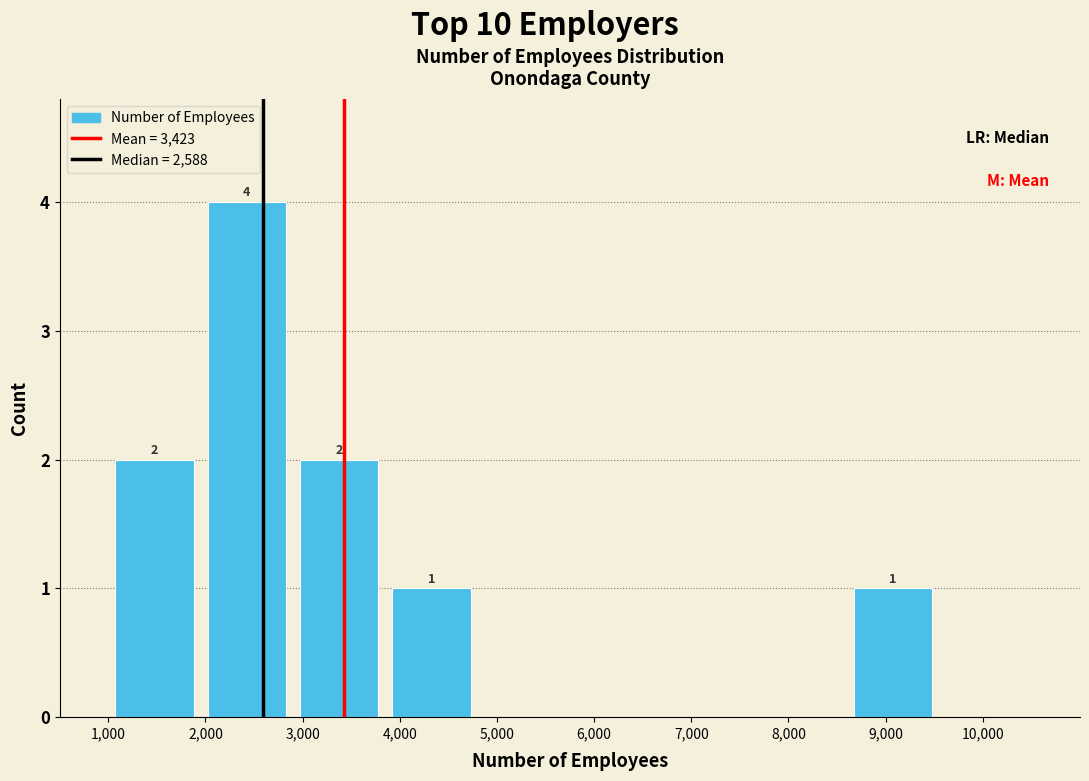

Over which range of the x-axis is the bar tallest?

1950 to 2900